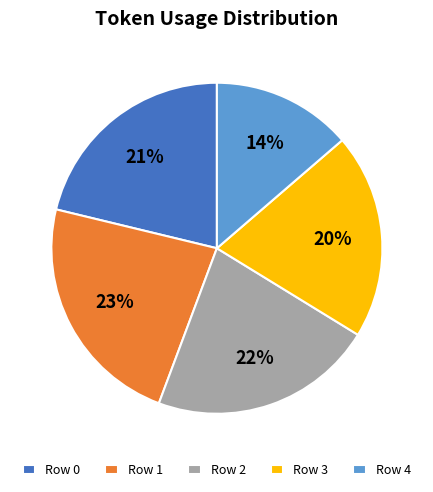

Does Row 2 represent more than half of the total?

No